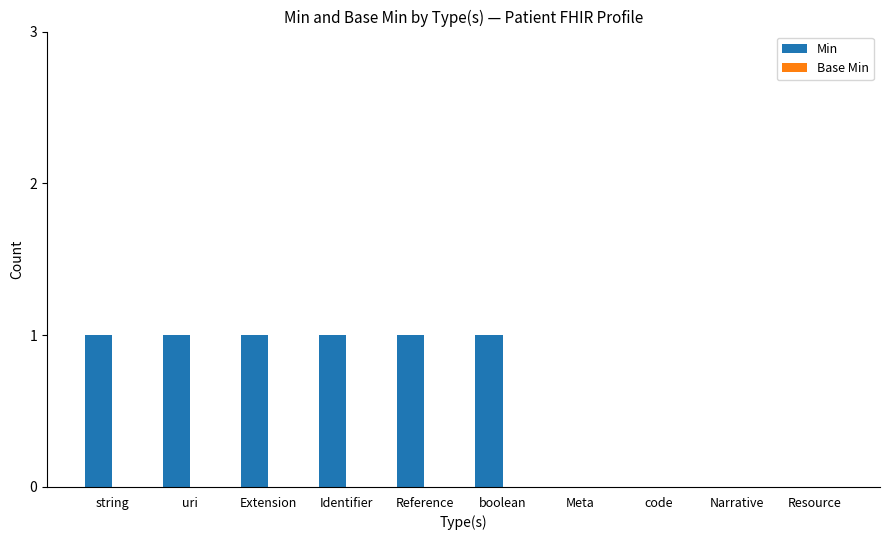

The value at uri is 1. True or false?

True